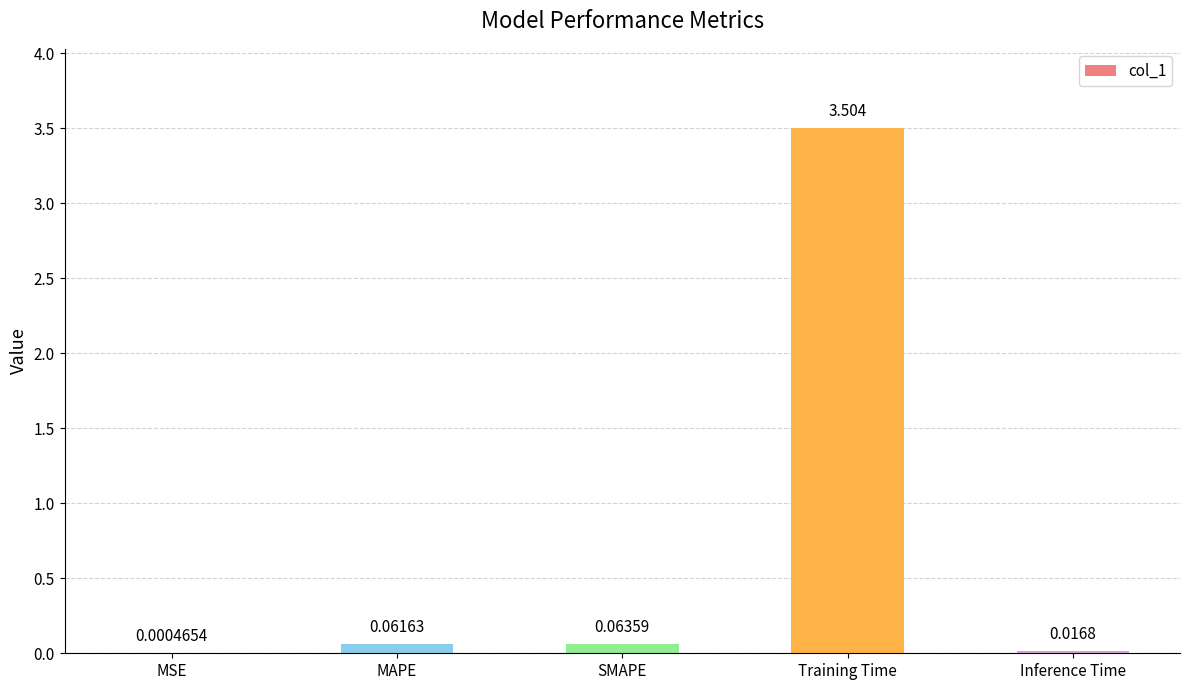

At which category does the chart reach its peak across all series?

Training Time